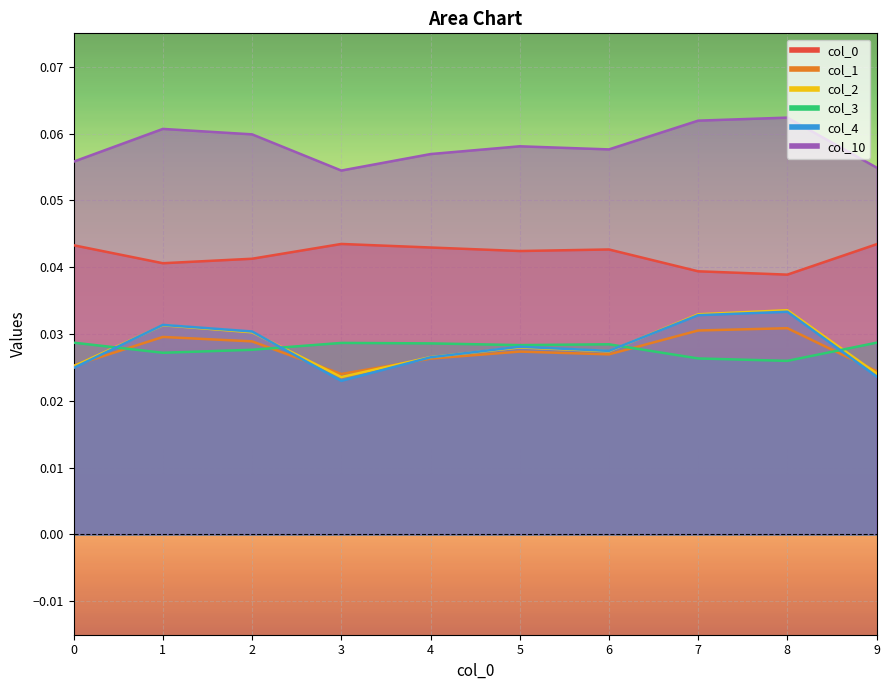

Where is the first local maximum for 4?

1